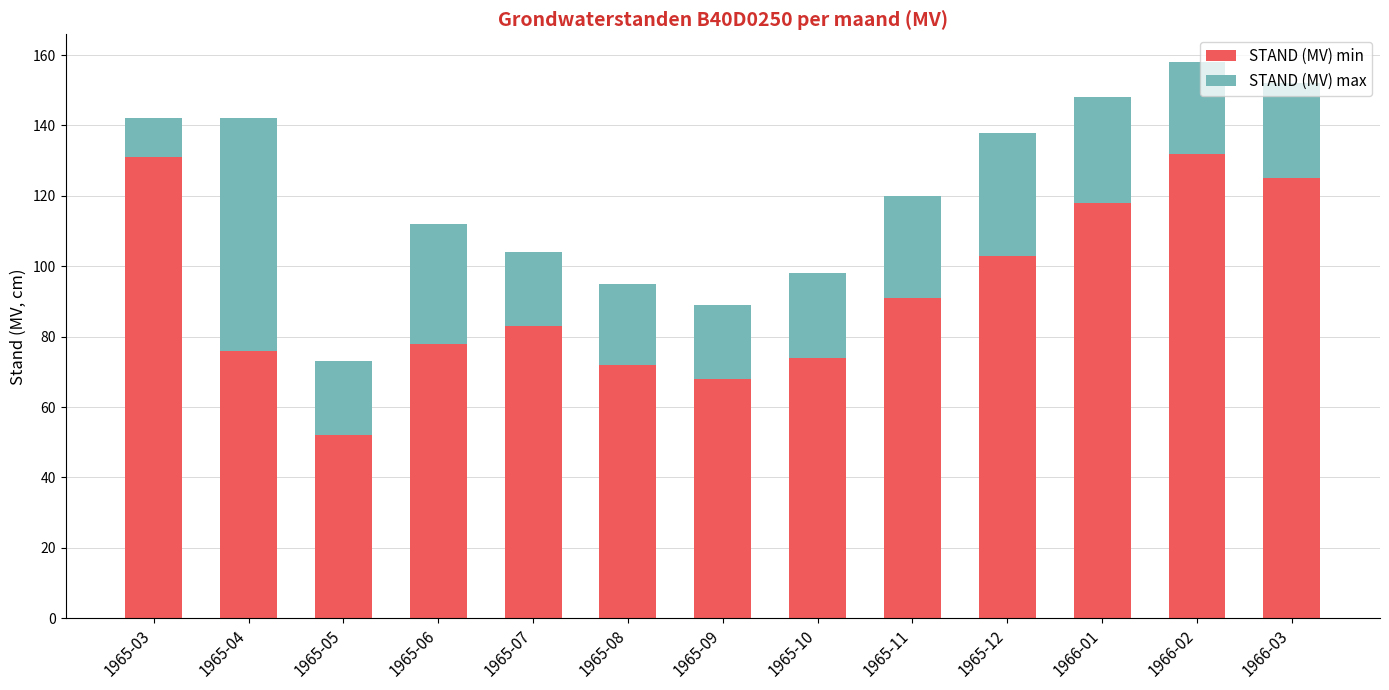

What is the total value across all series at 1965-09?

89